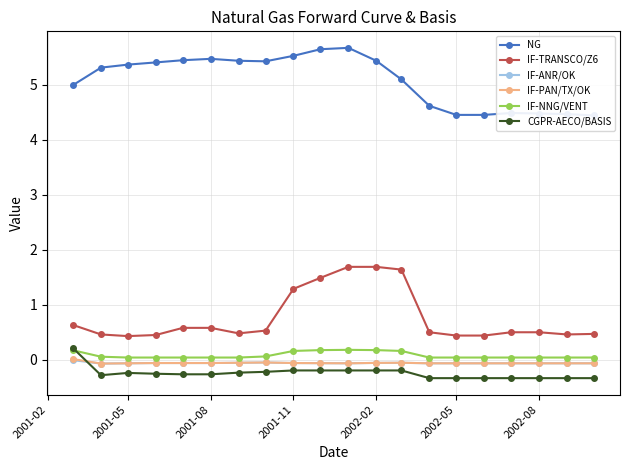

True or false: IF-ANR/OK has more than 0 points higher than both neighbors.

True